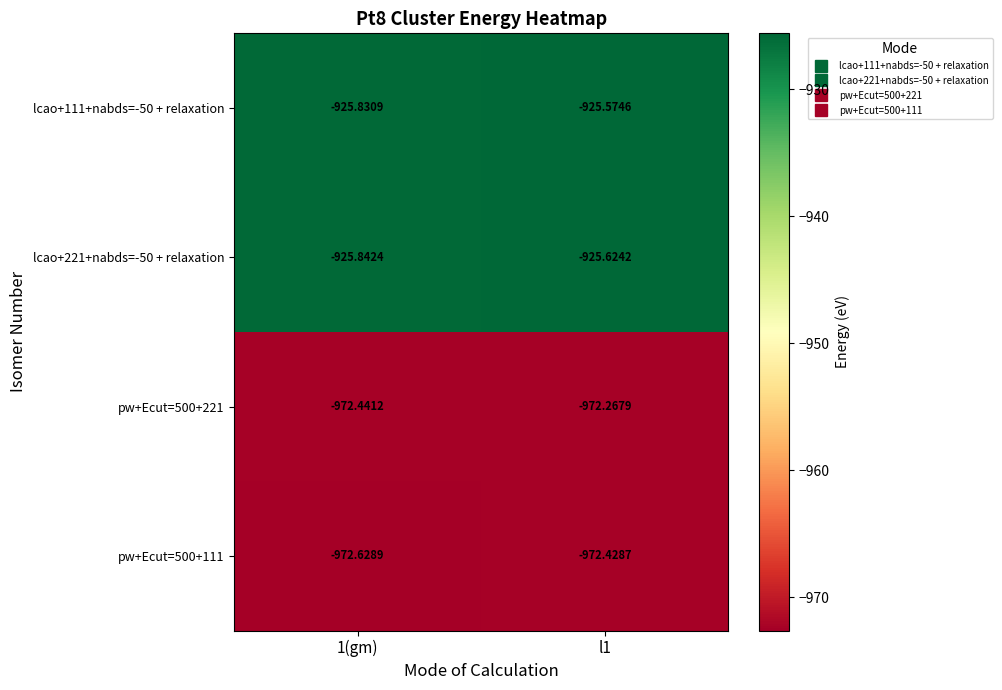

At which category is the sum across all series the highest?

l1